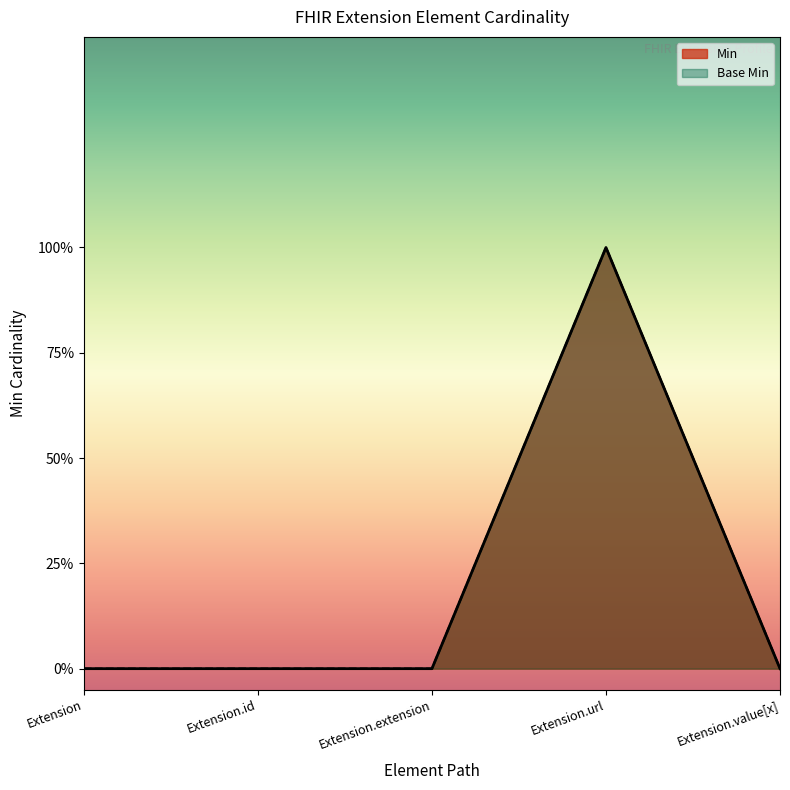

How many positive values does the Base Min series have?

1